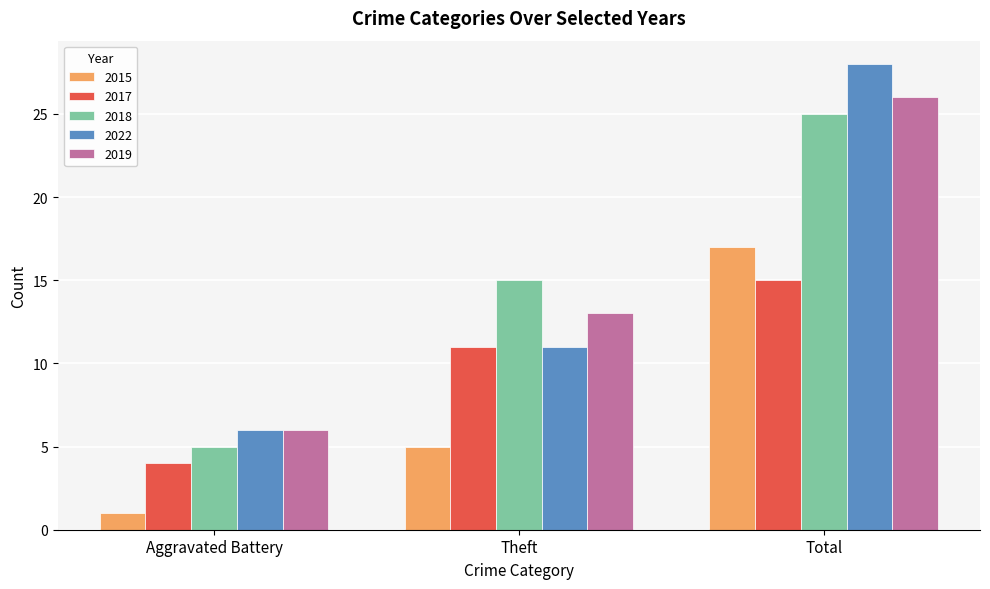

True or false: 2022 has a value of 28 at Total.

True